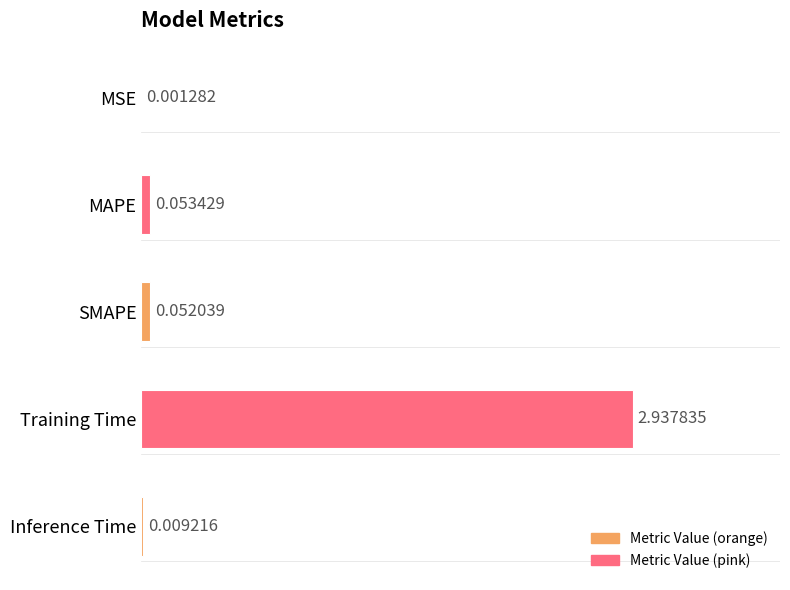

Which category has the highest value across all series?

Training Time